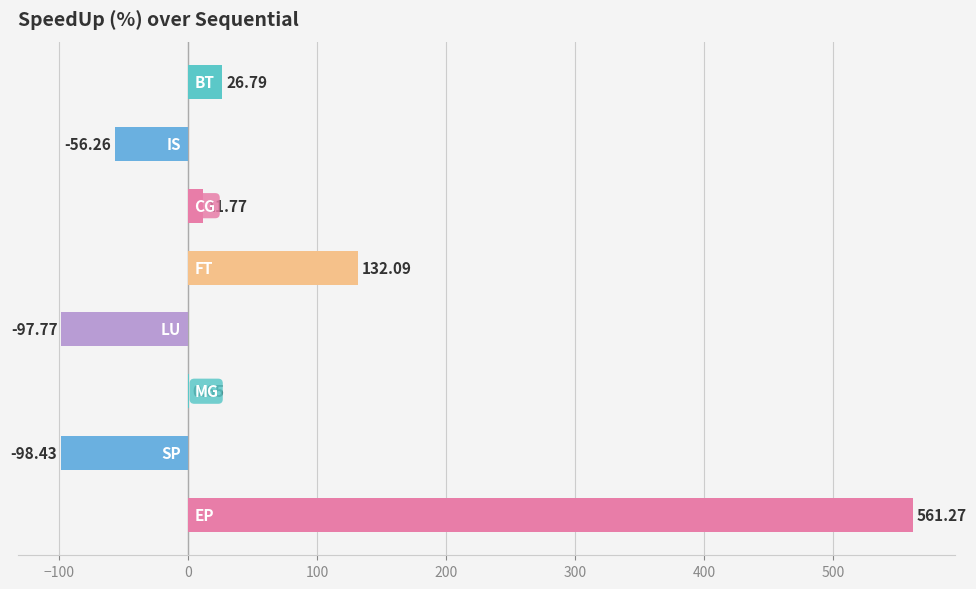

What is the sum of the values at CG and SP?

-86.7